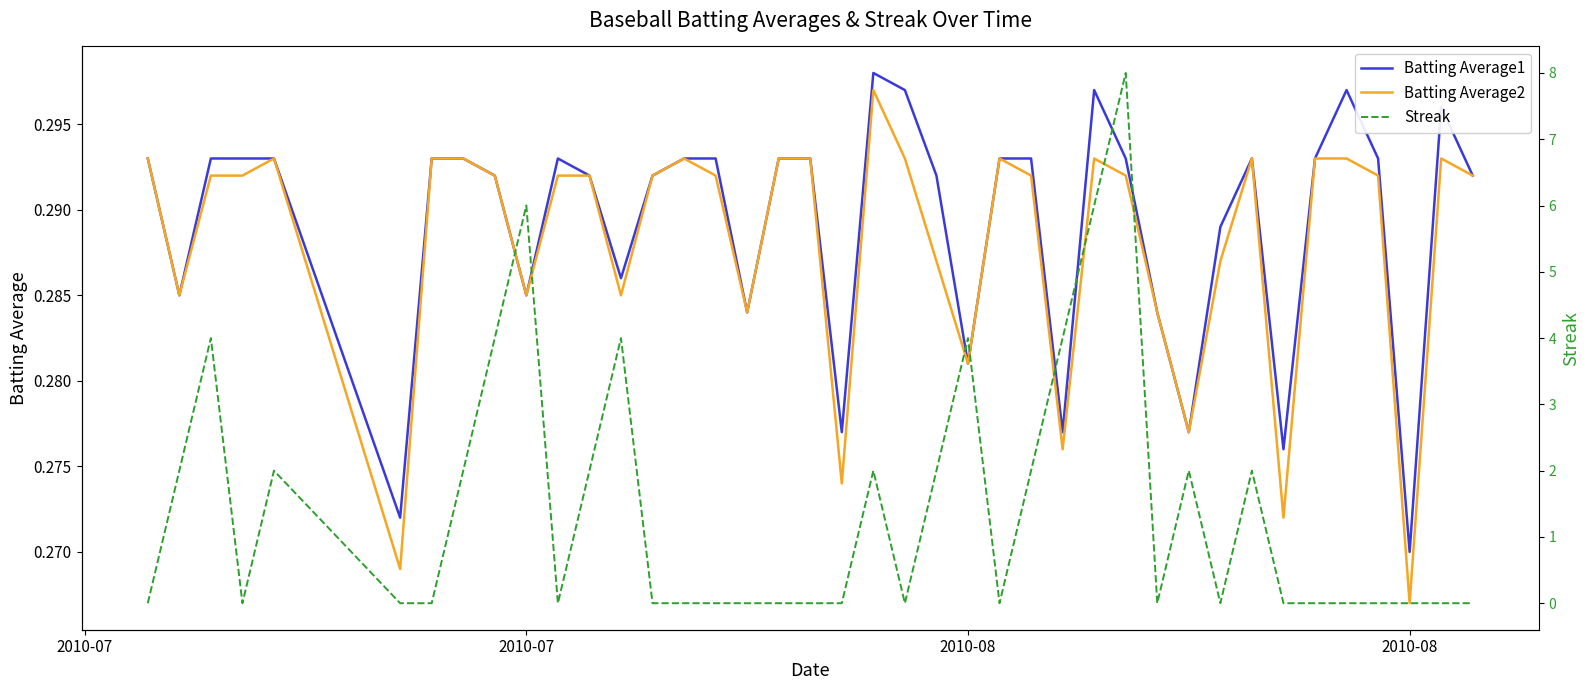

How many interior local peaks does the Batting Average1 series have?

6